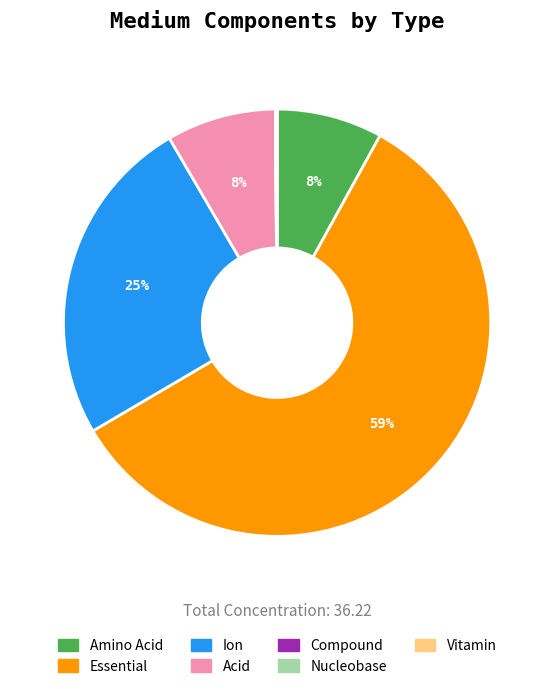

To the nearest percent, what is the combined percentage of Ion and Essential?

84%